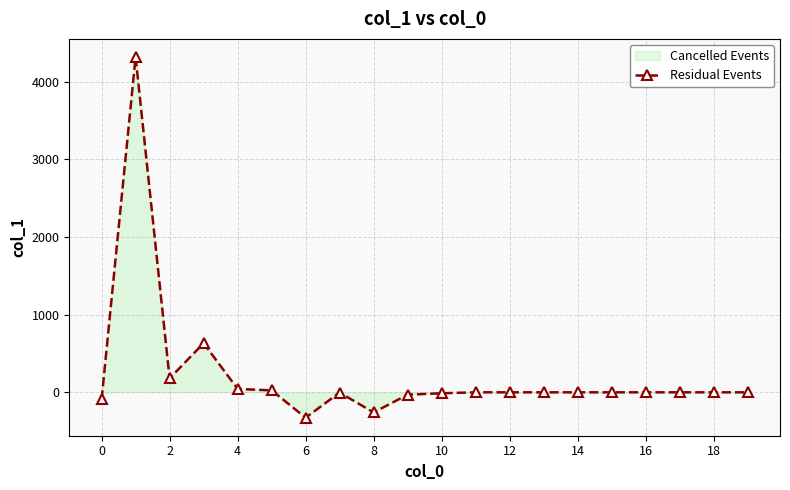

How many lines are shown in the chart?

1